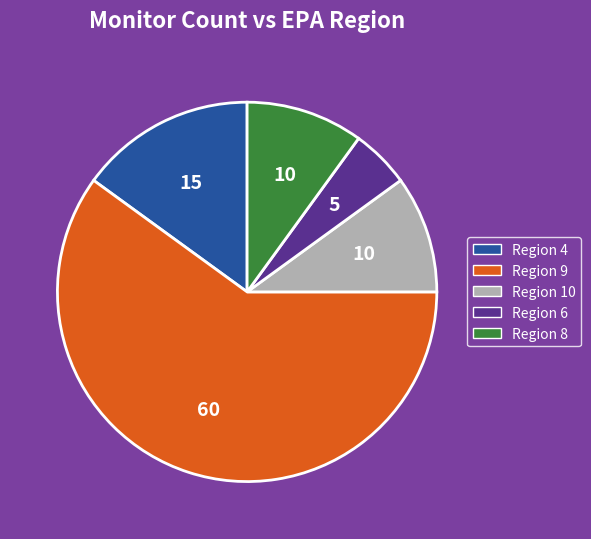

Approximately how many times larger is the value at Region 4 compared to Region 10?

1.5